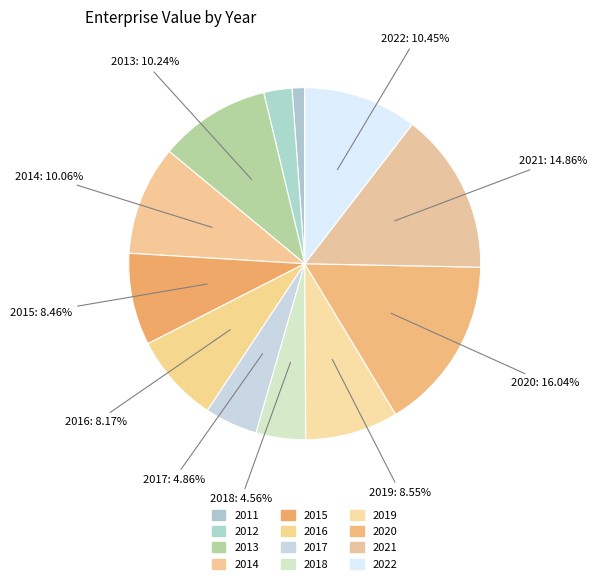

The 2014 slice represents 10% of the pie. True or false?

True